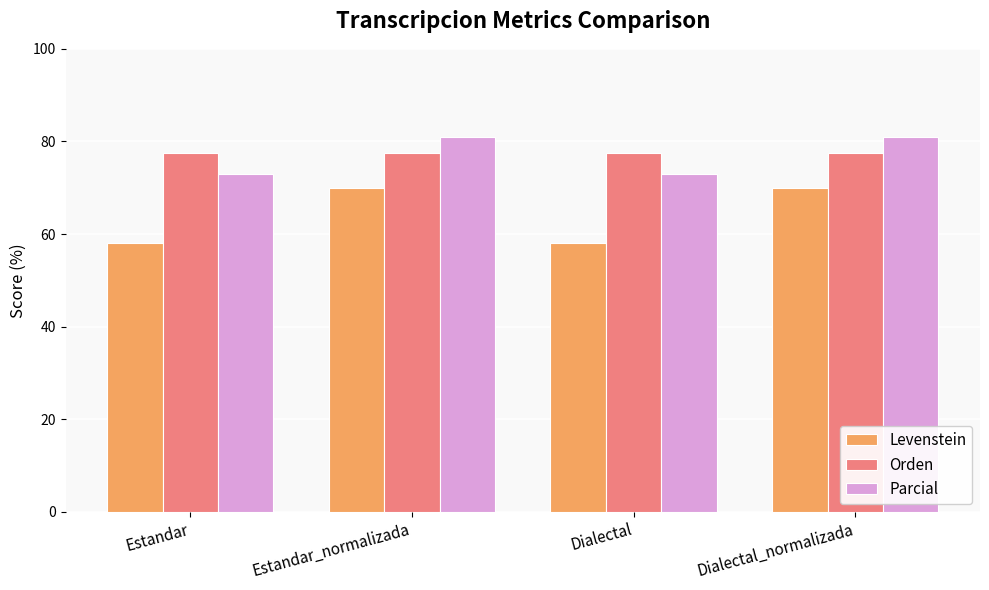

What is the approximate value of Levenstein at Dialectal_normalizada?

69.8